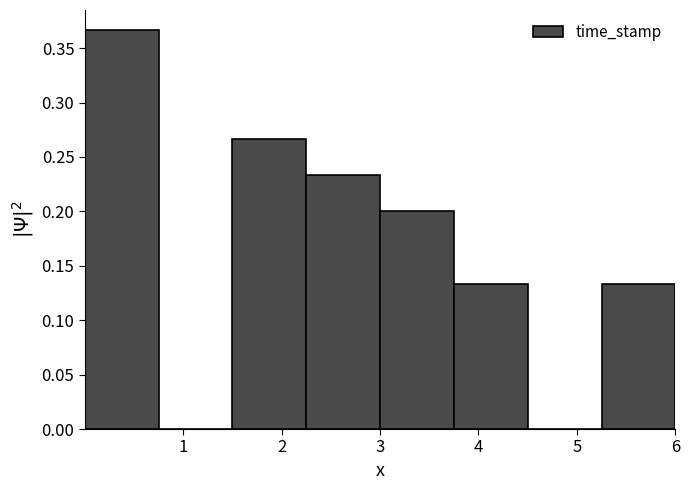

How tall is the bar that spans 2.25 to 3.00 on the x-axis? Neither the bar edges nor the heights are printed on the chart, so give them approximately, as read against the axes.

0.235